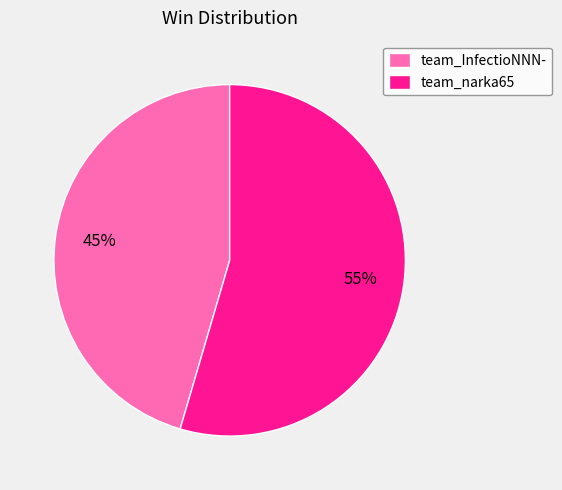

The team_InfectioNNN- slice represents 54% of the pie. True or false?

False